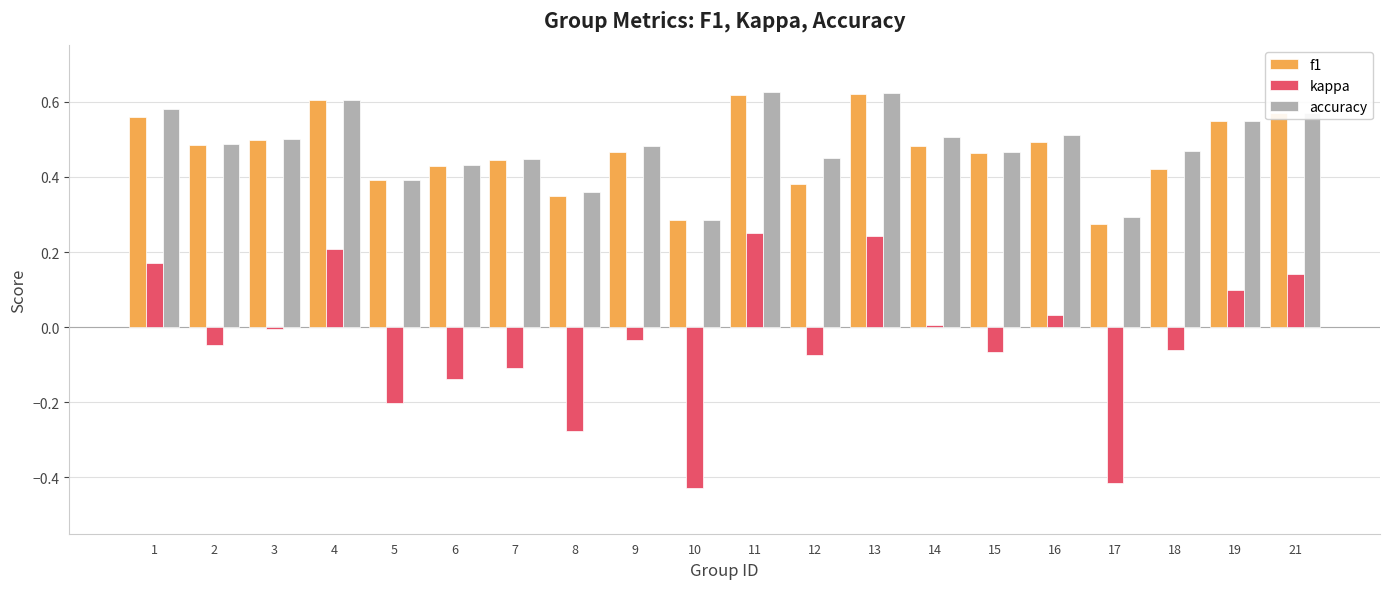

The value of f1 at 10 is 0.5. True or false?

False